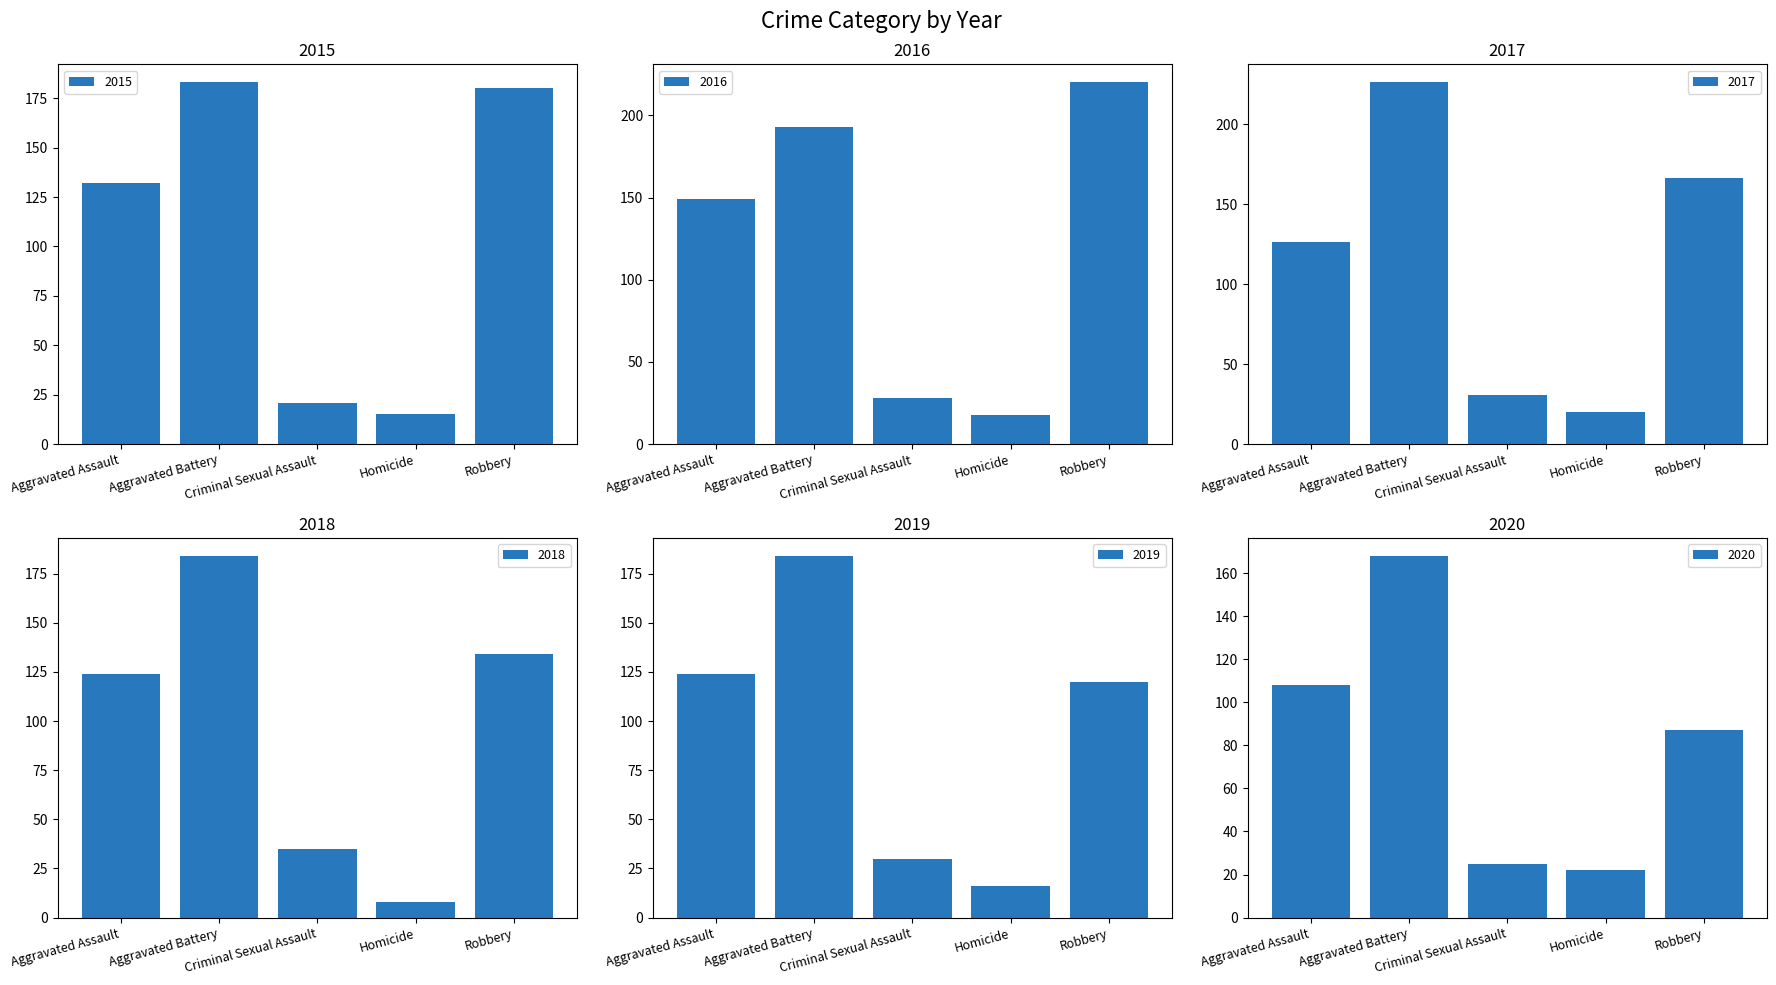

Reading left to right, what are all the values shown in this chart?

2015: Aggravated Assault=132	Aggravated Battery=183	Criminal Sexual Assault=21	Homicide=15	Robbery=180
2016: Aggravated Assault=149	Aggravated Battery=193	Criminal Sexual Assault=28	Homicide=18	Robbery=220
2017: Aggravated Assault=126	Aggravated Battery=226	Criminal Sexual Assault=31	Homicide=20	Robbery=166
2018: Aggravated Assault=124	Aggravated Battery=184	Criminal Sexual Assault=35	Homicide=8	Robbery=134
2019: Aggravated Assault=124	Aggravated Battery=184	Criminal Sexual Assault=30	Homicide=16	Robbery=120
2020: Aggravated Assault=108	Aggravated Battery=168	Criminal Sexual Assault=25	Homicide=22	Robbery=87